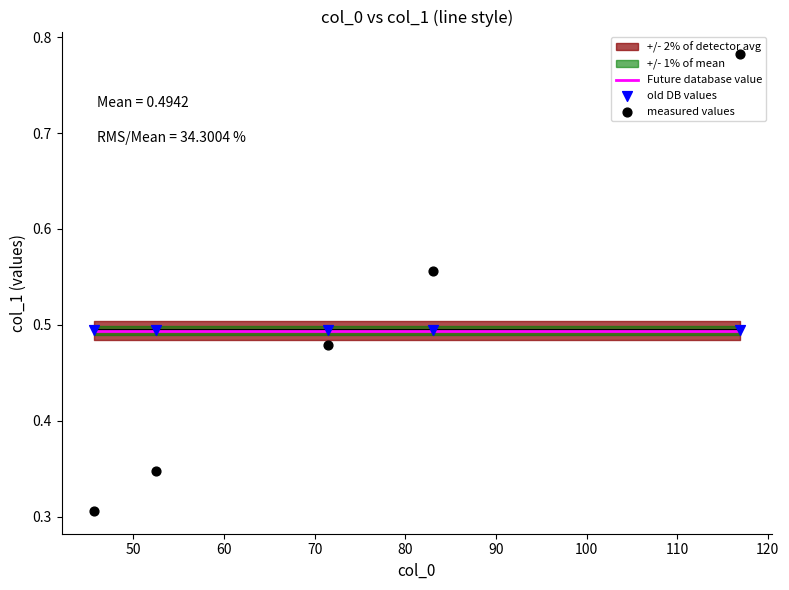

Which has a higher value, 45.65 or 71.51?

71.51